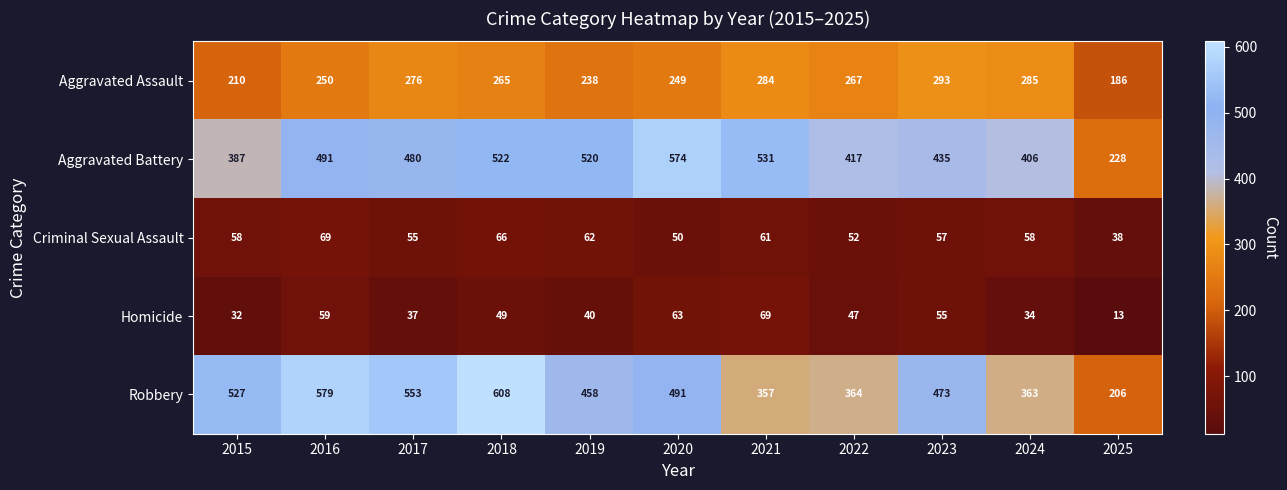

Which category has the lowest value across all series?

2025